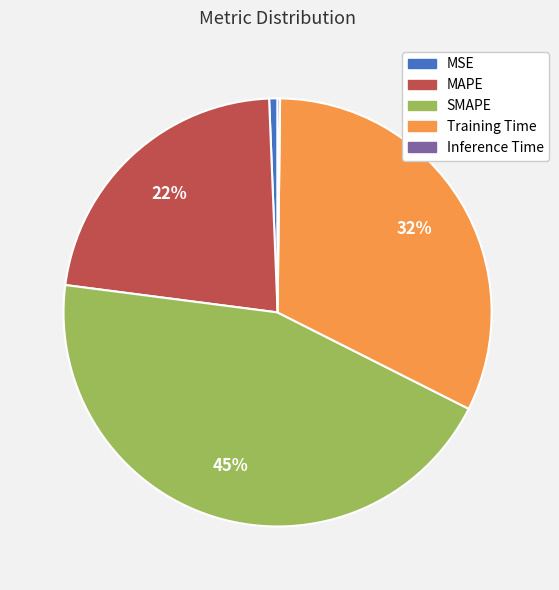

Do SMAPE and Training Time together represent more than half of the pie?

Yes